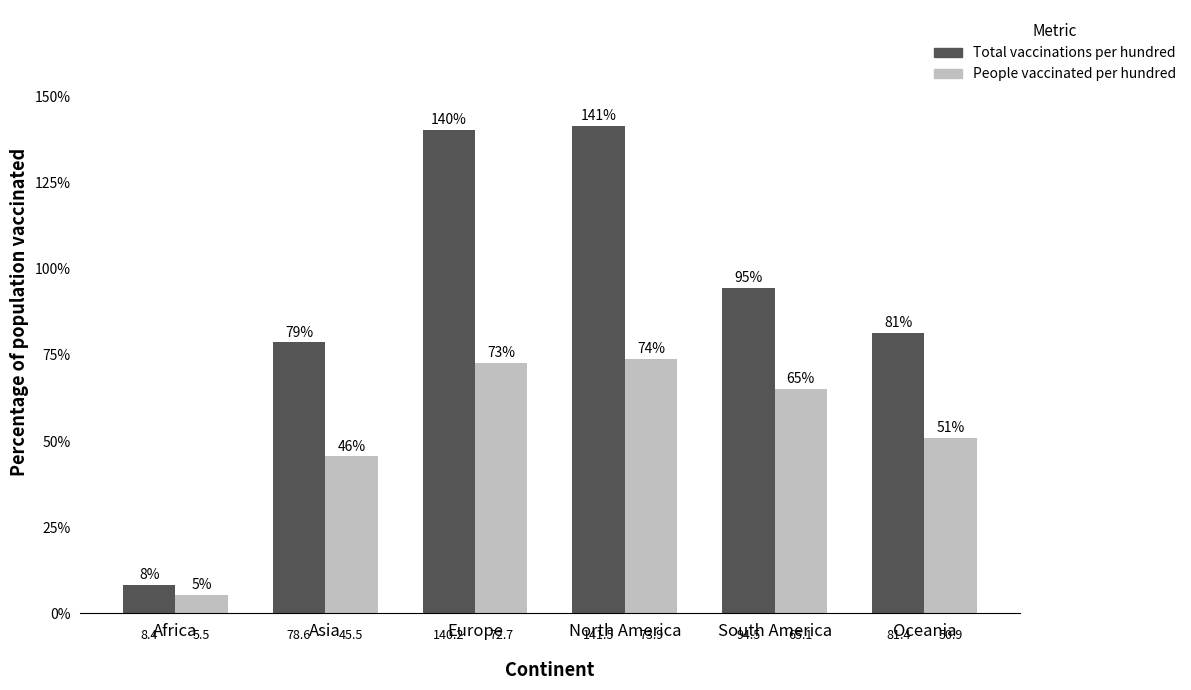

Reading left to right, extract all data points from this chart.

Total vaccinations per hundred: 8.4	78.6	140.2	141.5	94.5	81.4
People vaccinated per hundred: 5.5	45.5	72.7	73.9	65.1	50.9